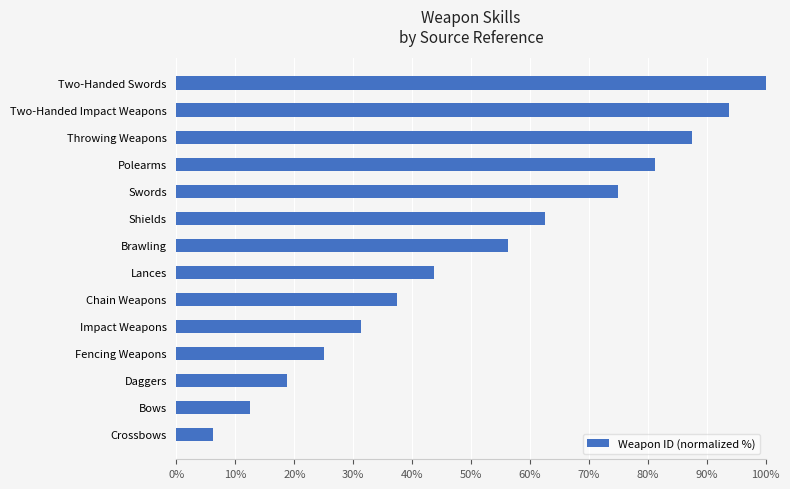

At which category does the chart reach its minimum across all series?

Crossbows